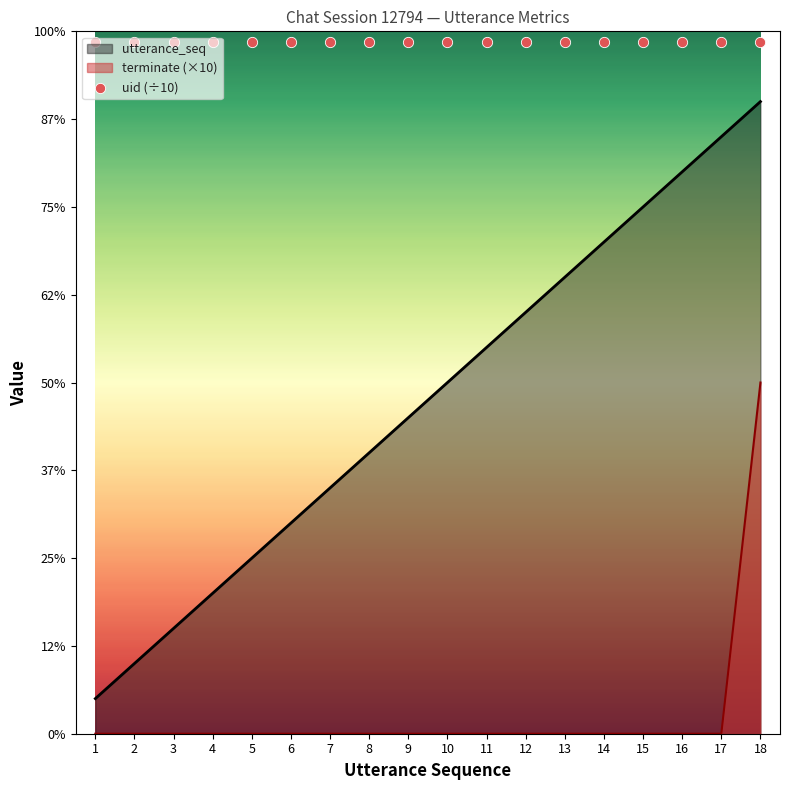

Which series has the largest Y range (max minus min)?

utterance_seq